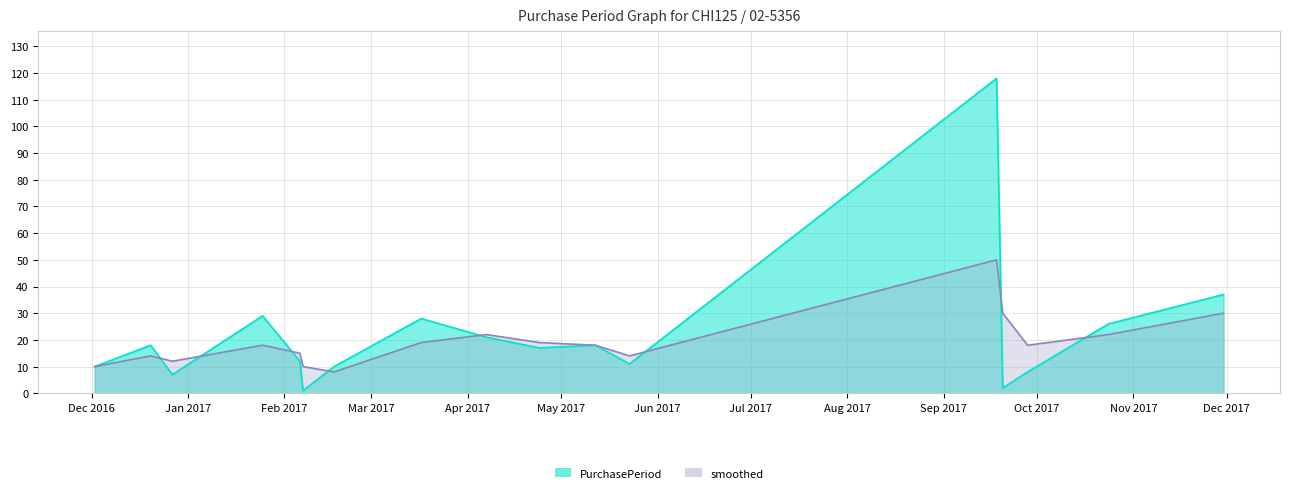

At which category does smoothed reach its first local valley?

2016-12-27